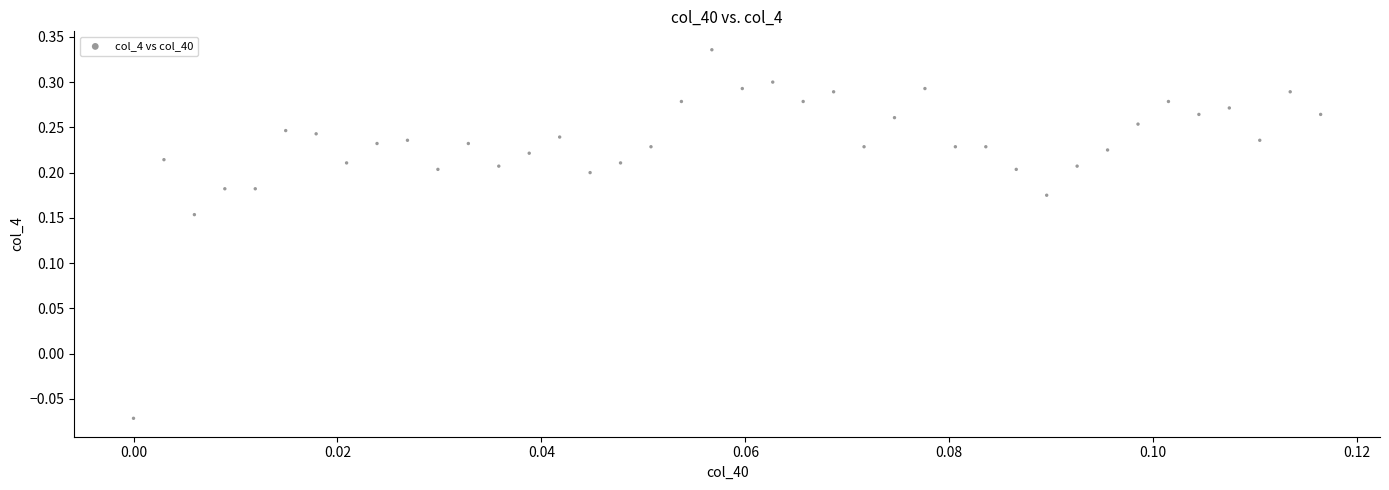

What is the range of Y values (max minus min)?

0.4